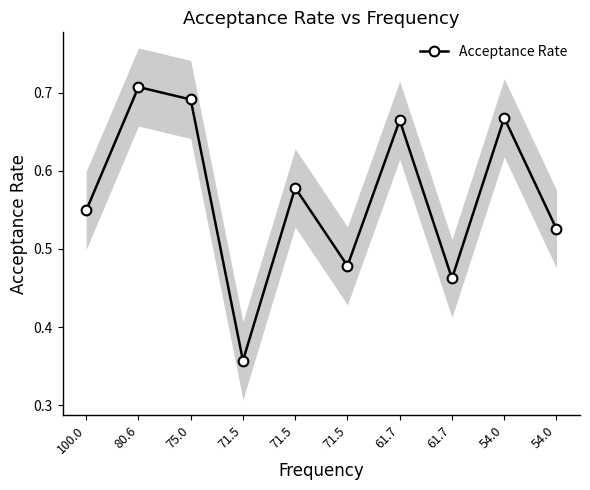

List the labels in order of value, largest first.

80.6, 75.0, 54.0, 61.7, 71.5, 100.0, 54.0, 71.5, 61.7, 71.5